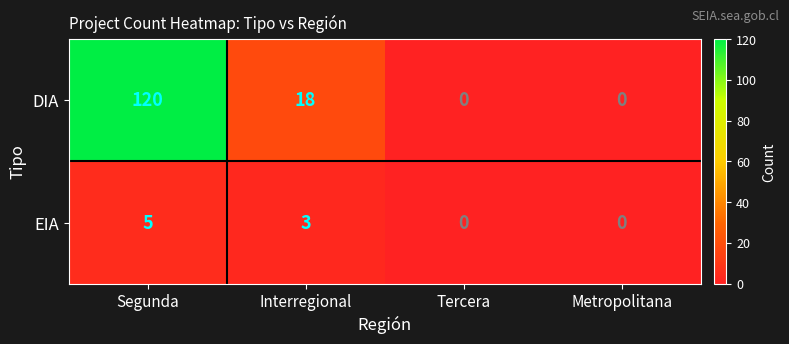

Rank the series by their maximum value, from lowest to highest.

EIA, DIA